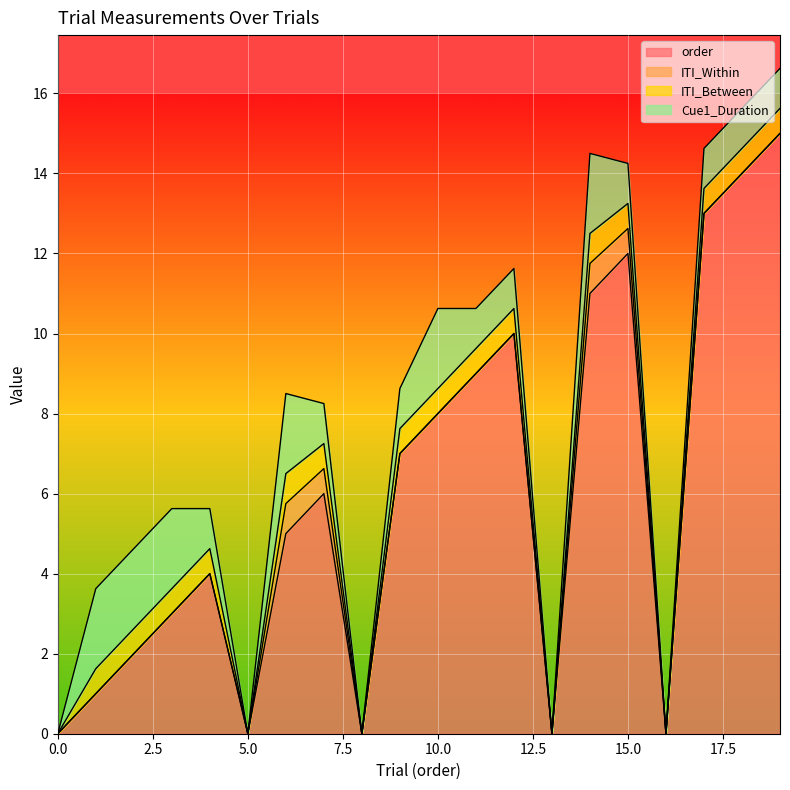

Between 3 and 17, which series saw the biggest shift?

order